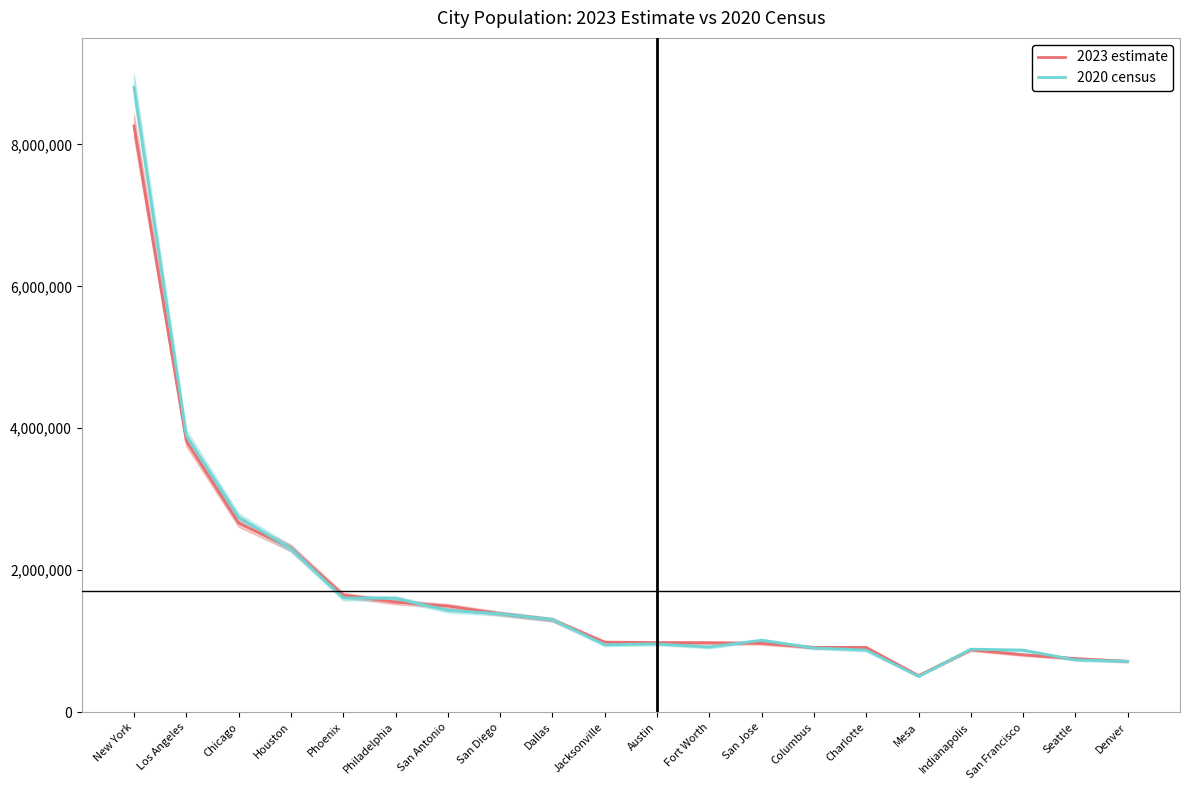

What is the value of the 2023 estimate point at the 3rd from the left?

2664452